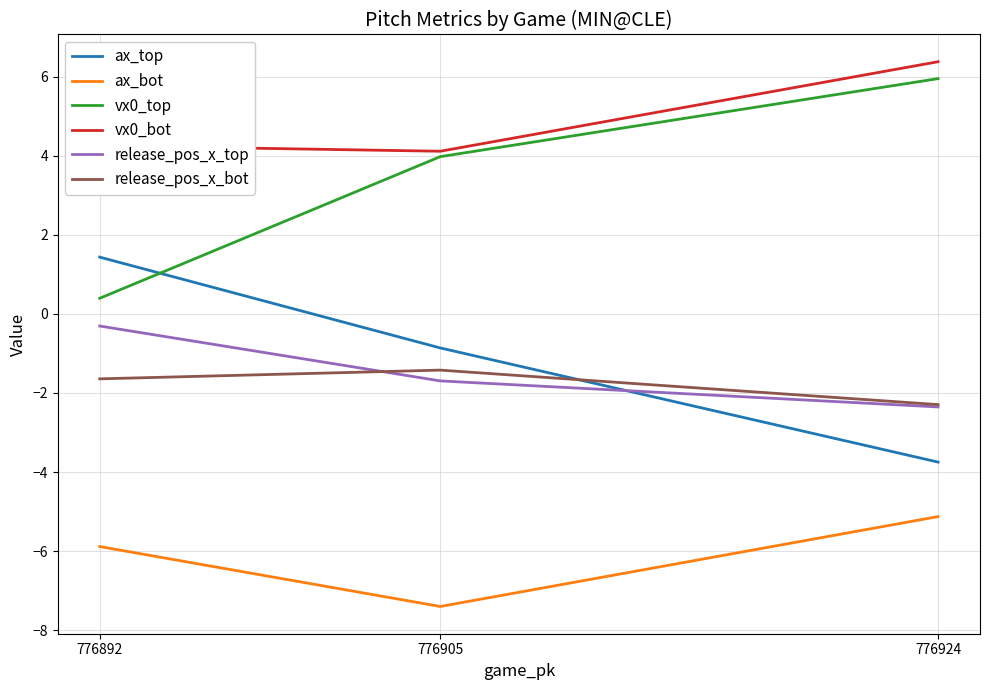

What is the lowest value of the release_pos_x_bot series?

-2.3